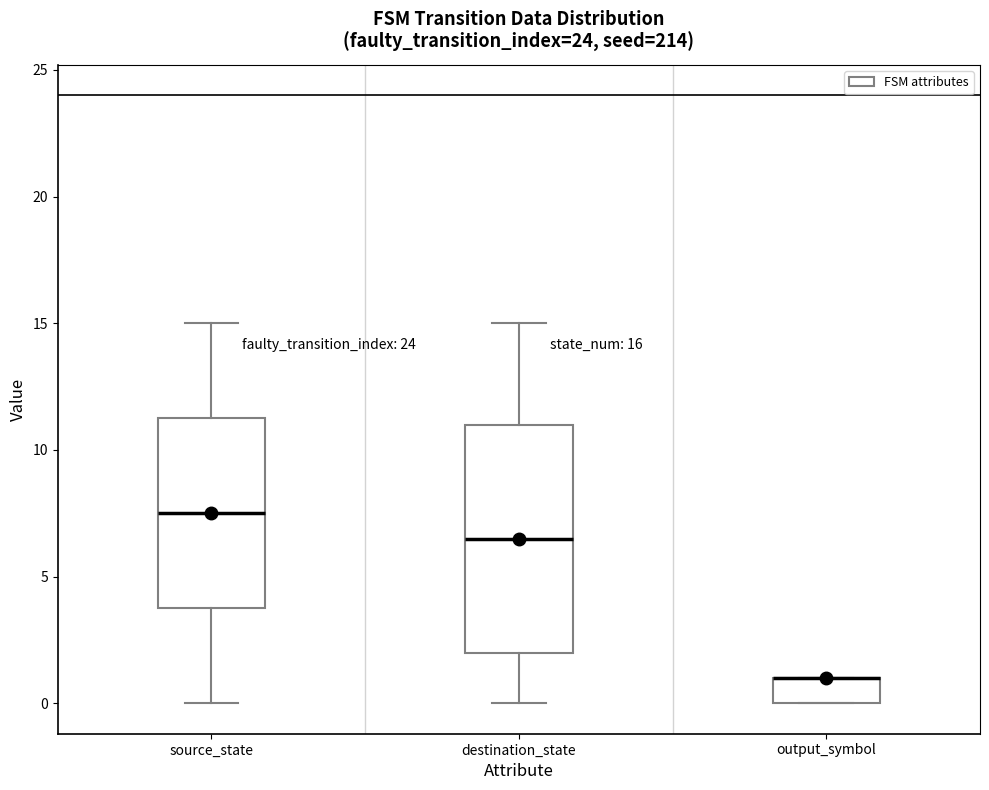

Which box is the tallest, from its lower edge to its upper edge?

destination_state